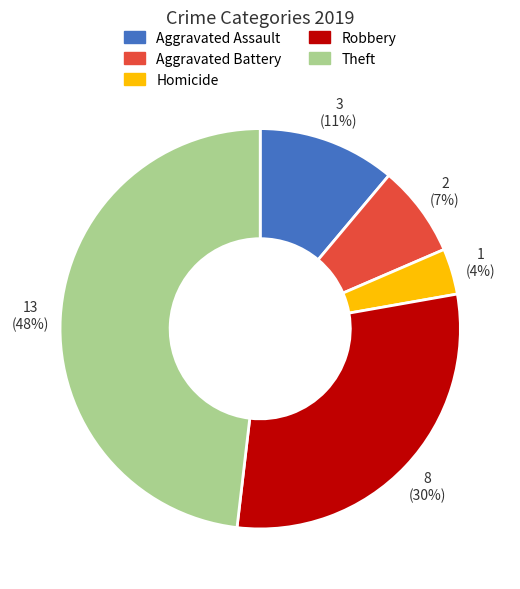

Which category has the biggest portion of the pie?

Theft